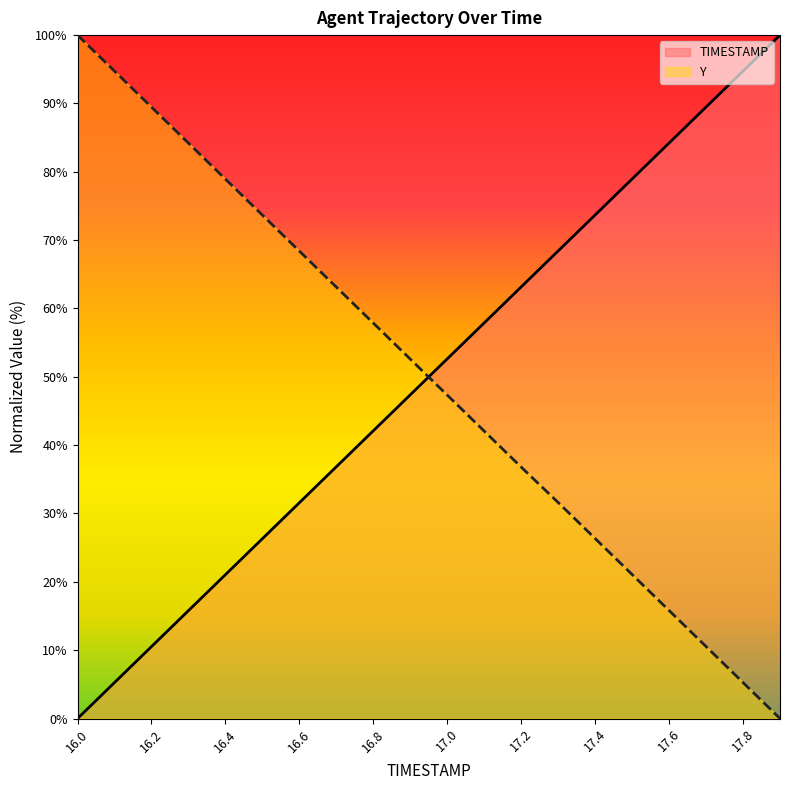

Reading left to right, extract all data points from this chart.

TIMESTAMP: 16.0=0.0	16.1=5.3	16.2=10.5	16.3=15.8	16.4=21.1	16.5=26.3	16.6=31.6	16.7=36.8	16.8=42.1	16.9=47.4	17.0=52.6	17.1=57.9	17.2=63.2	17.3=68.4	17.4=73.7	17.5=78.9	17.6=84.2	17.7=89.5	17.8=94.7	17.9=100.0
Y: 16.0=100.0	16.1=94.7	16.2=89.5	16.3=84.2	16.4=78.9	16.5=73.7	16.6=68.4	16.7=63.1	16.8=57.9	16.9=52.6	17.0=47.3	17.1=42.1	17.2=36.8	17.3=31.6	17.4=26.3	17.5=21.1	17.6=15.8	17.7=10.5	17.8=5.3	17.9=0.0